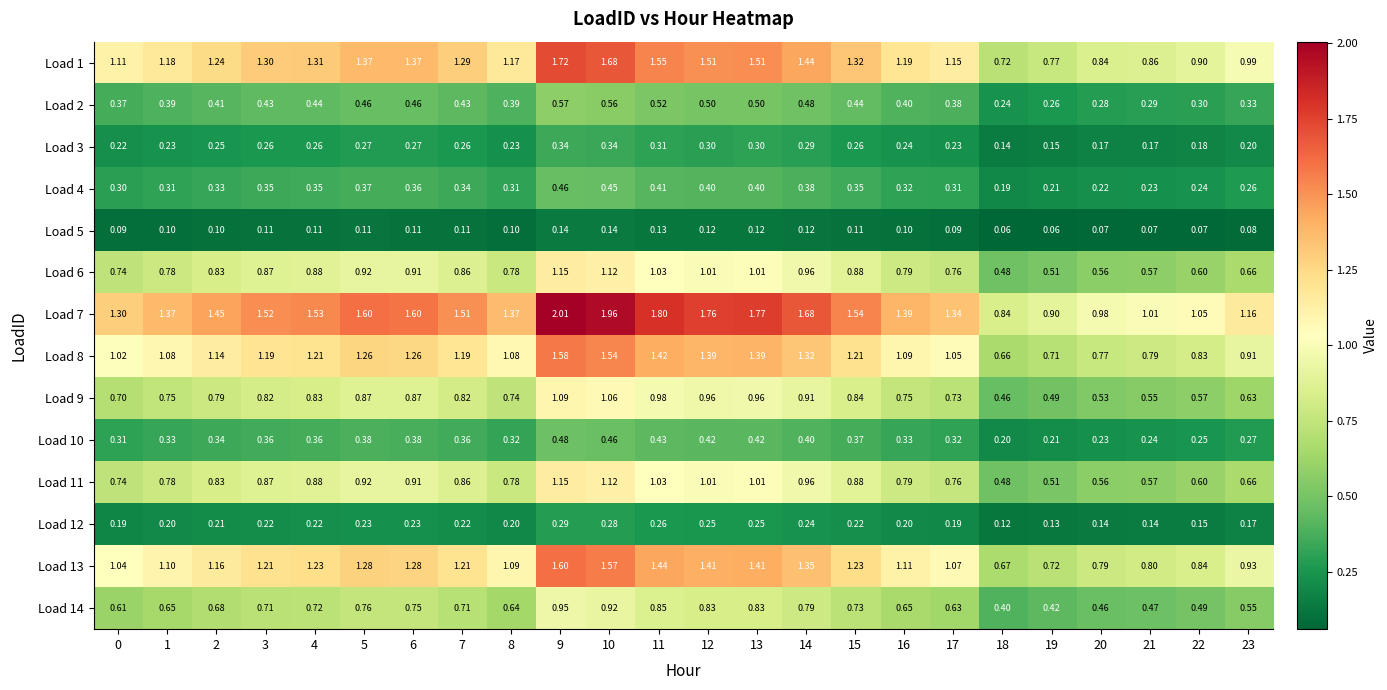

Is the value of Load 1 at 21 greater than the value of Load 3 at 6?

Yes